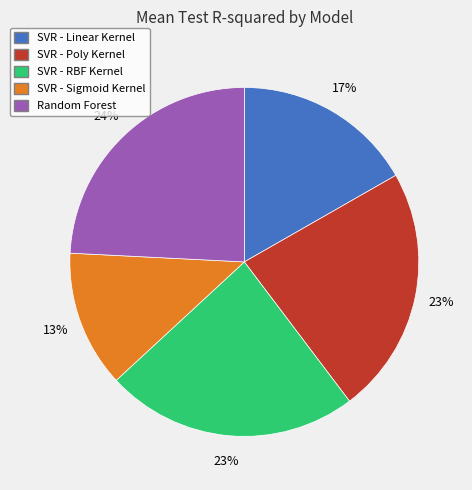

How many slices are in this pie chart?

5